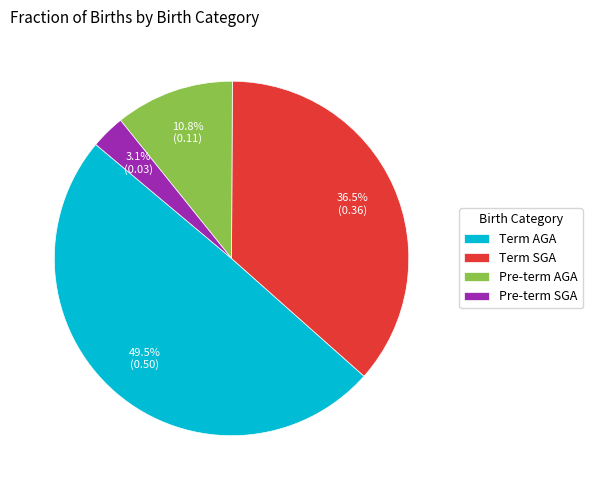

Do Term SGA and Pre-term SGA together represent more than half of the pie?

No